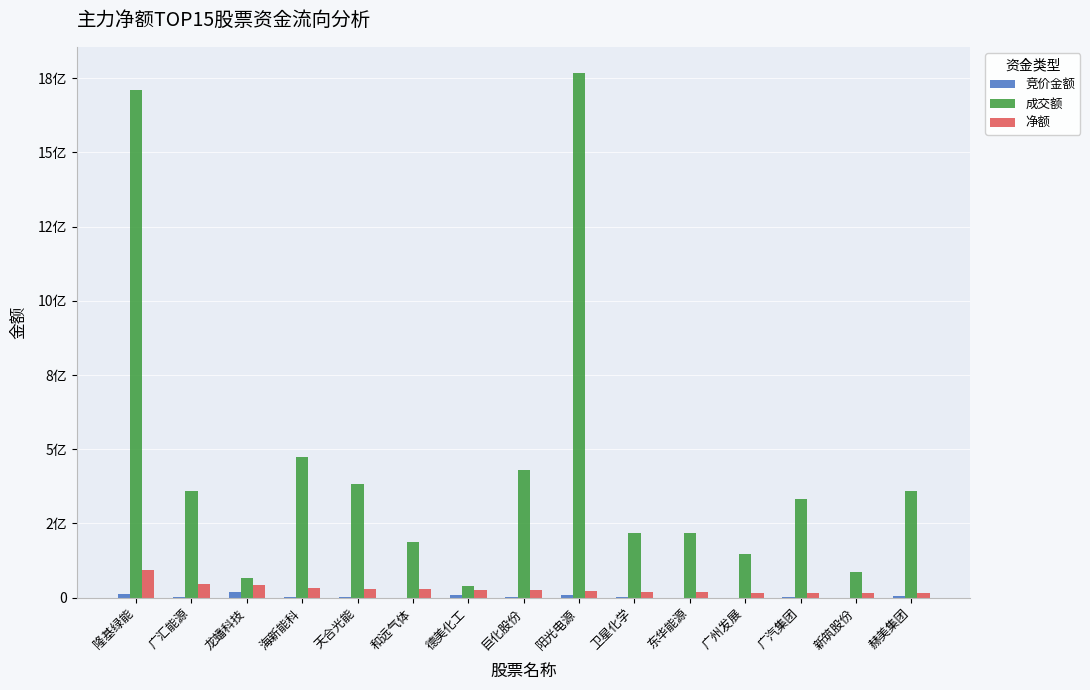

Reading right to left, transcribe all the data shown in this chart.

竞价金额: 4860375	181720	3602670	348049	169225	564408	9840320	3597696	8721821	162425	1817914	1274800	18024988	1050672	11088316
成交额: 358372681	85321808	333812324	146445478	218011515	217911401	1767635950	429222965	39258985	186725812	381234721	473473953	64817470	358519516	1709683459
净额: 14227011	14676889	15650363	16661980	17254343	17798195	21339036	24358336	25598604	28133340	29430244	32417705	41728606	45613053	94407337